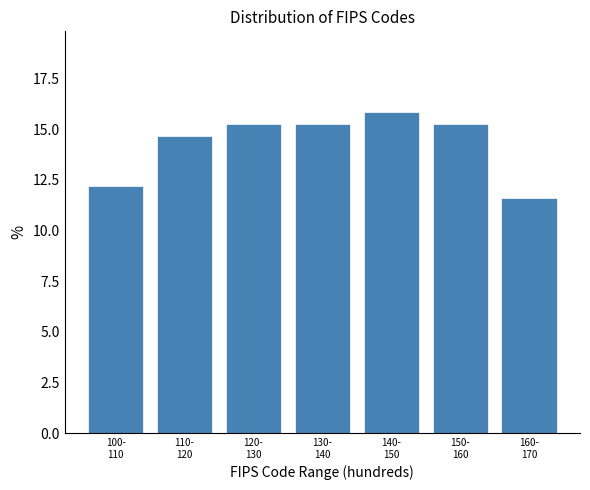

Reading left to right, what are all the values shown in this chart?

12.2	14.6	15.2	15.2	15.9	15.2	11.6